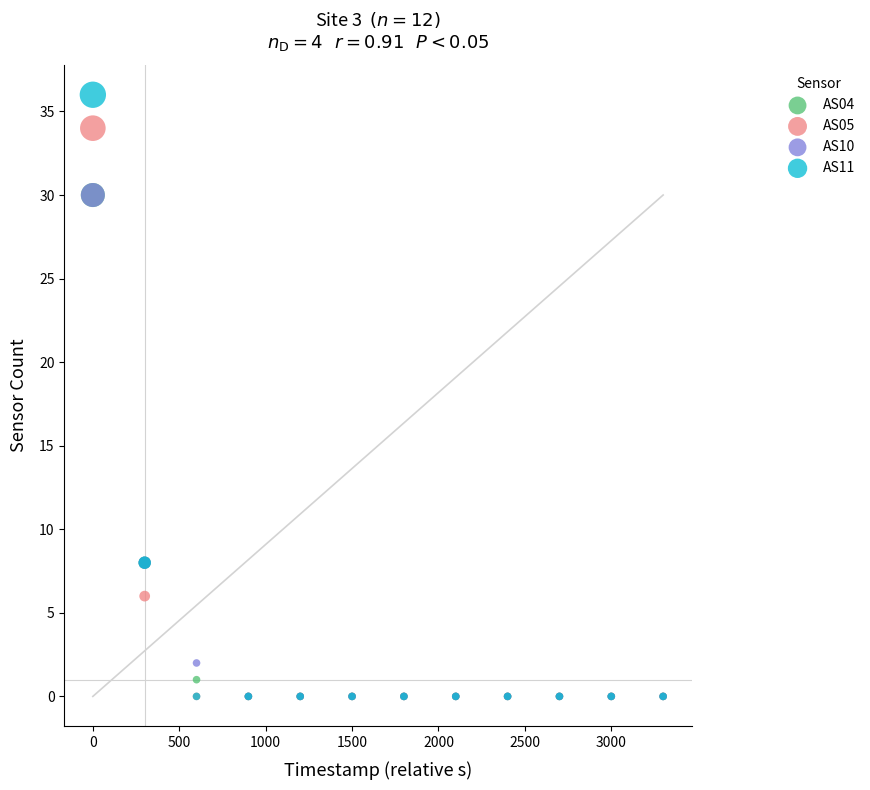

Which series reaches the maximum Y coordinate?

AS11